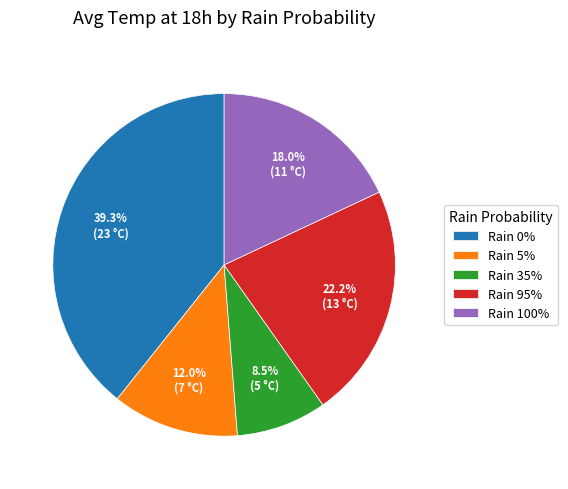

How much of the chart is everything except Rain 0%?

60.7%